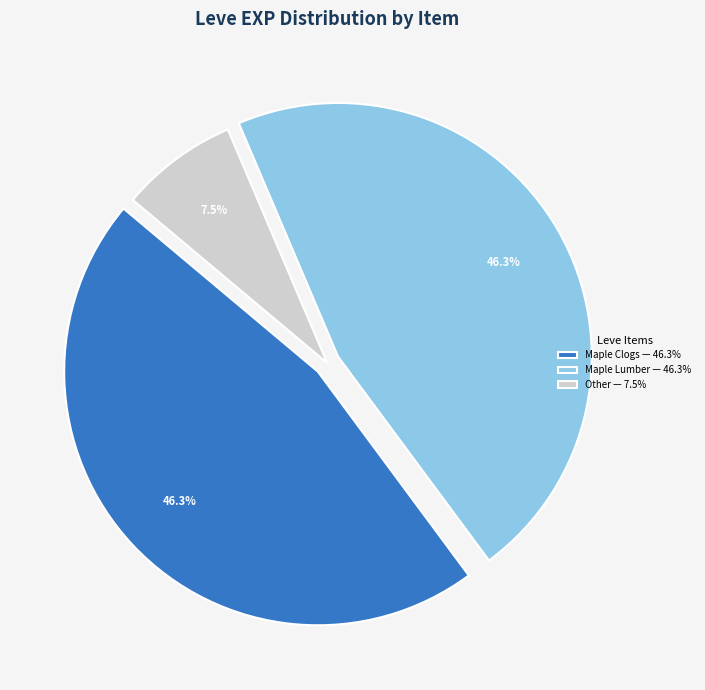

Which slice is the smallest?

Other — 7.5%